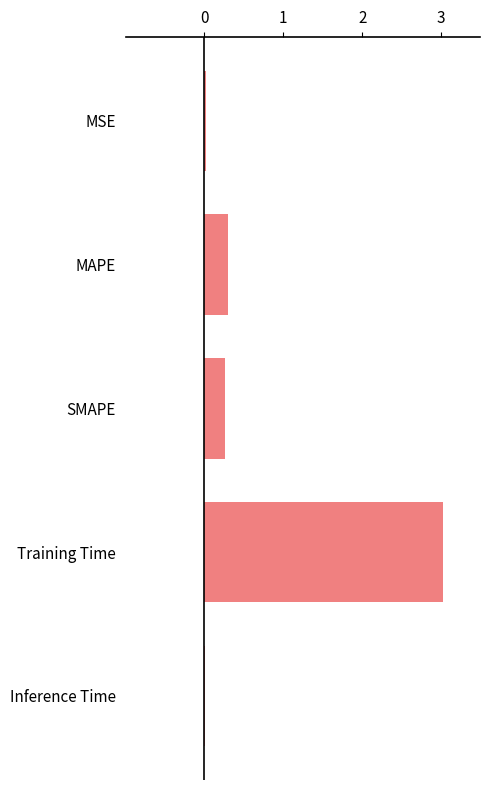

What value does the data have at SMAPE?

0.3